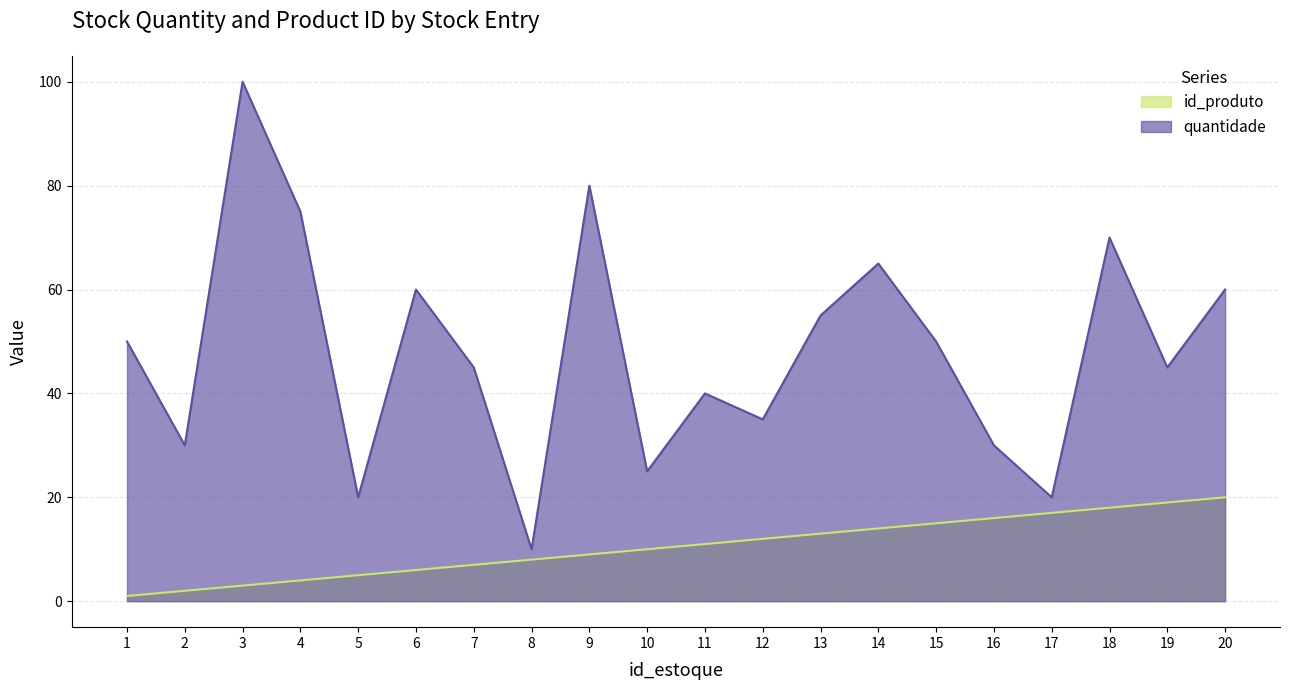

What is the average value of the id_produto series?

10